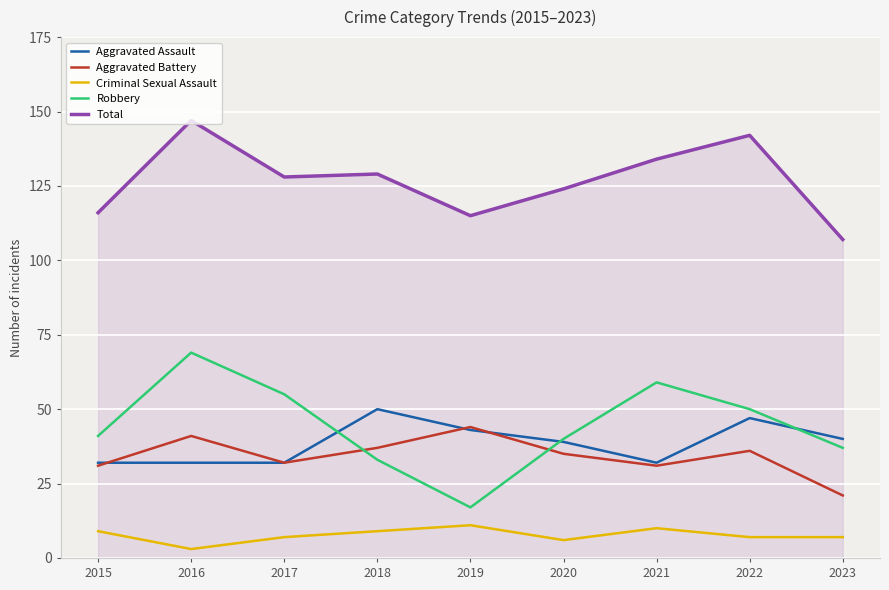

Which series has the widest spread of values?

Robbery